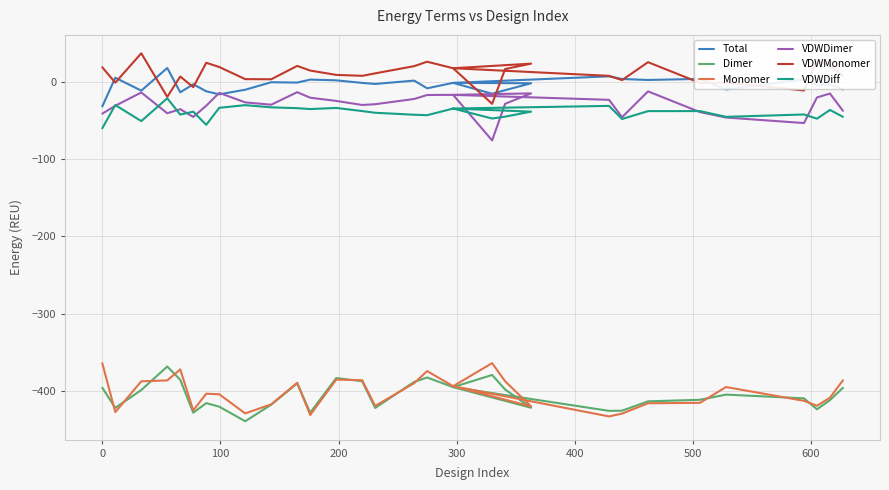

Is this an area chart (filled region under the line)?

No